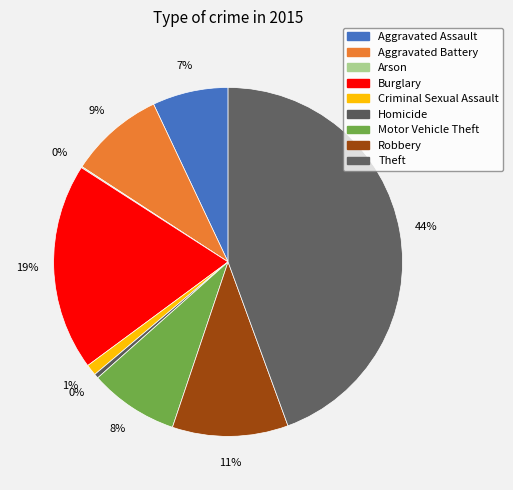

To the nearest percent, what percentage of the pie is Aggravated Assault?

7%